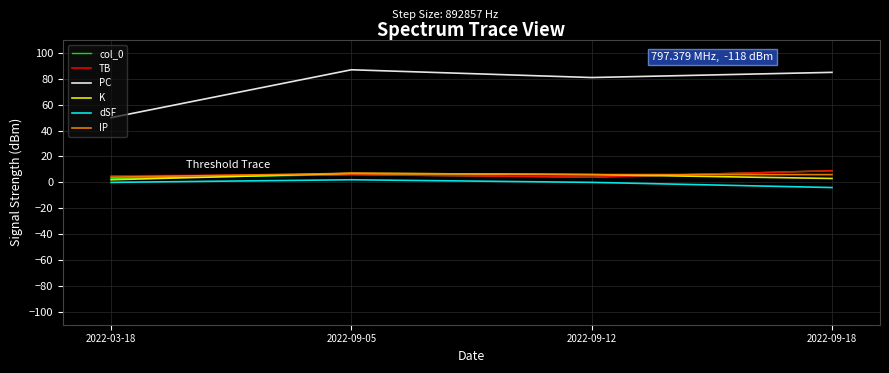

Is the value of K at 2022-09-05 greater than the value of dSF at 2022-09-18?

Yes